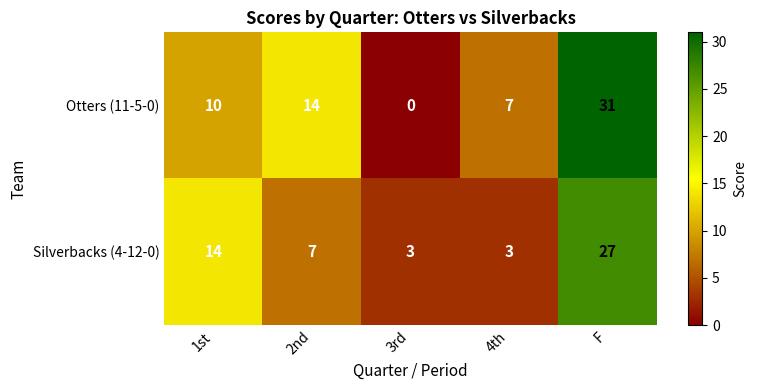

How many series are shown in this chart?

2